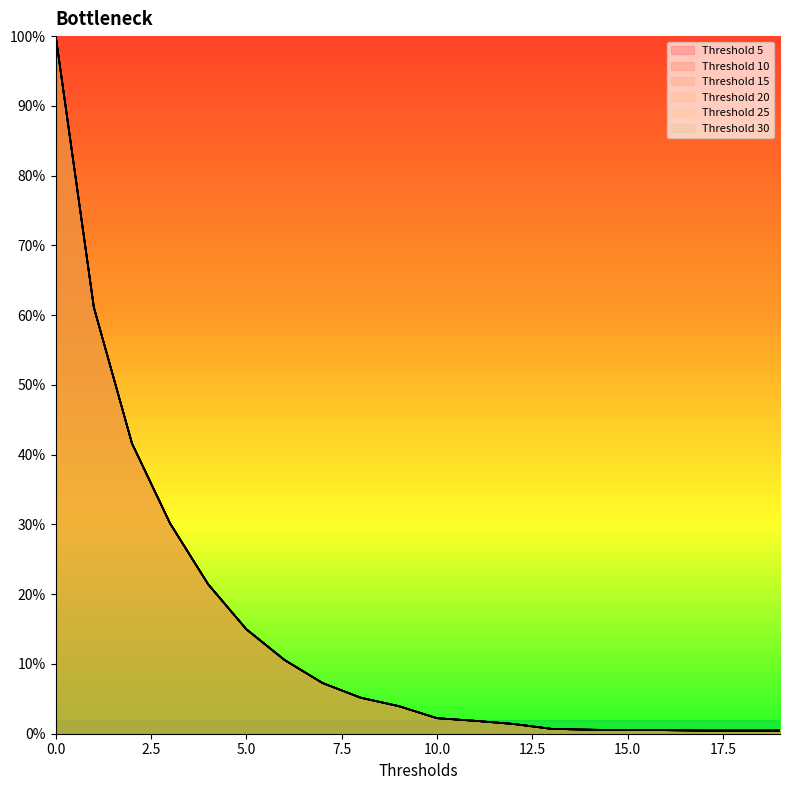

What is the sum of the 10 values at 4 and 18?

21.9